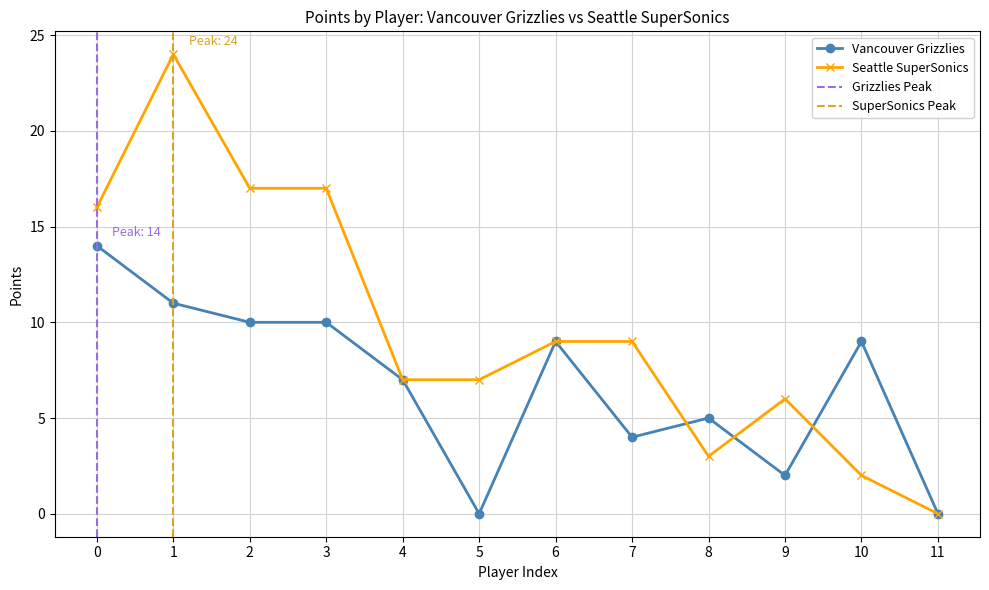

Is this an area chart (filled region under the line)?

No